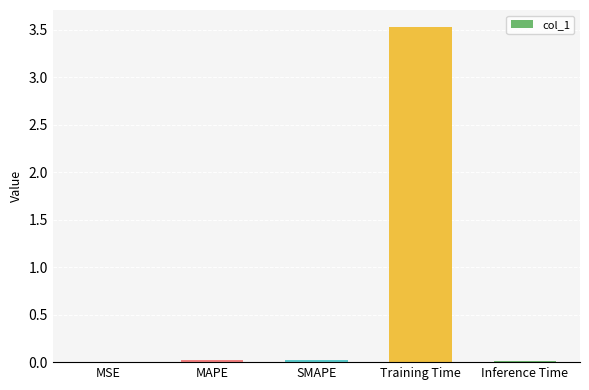

What is the greatest value displayed?

3.5